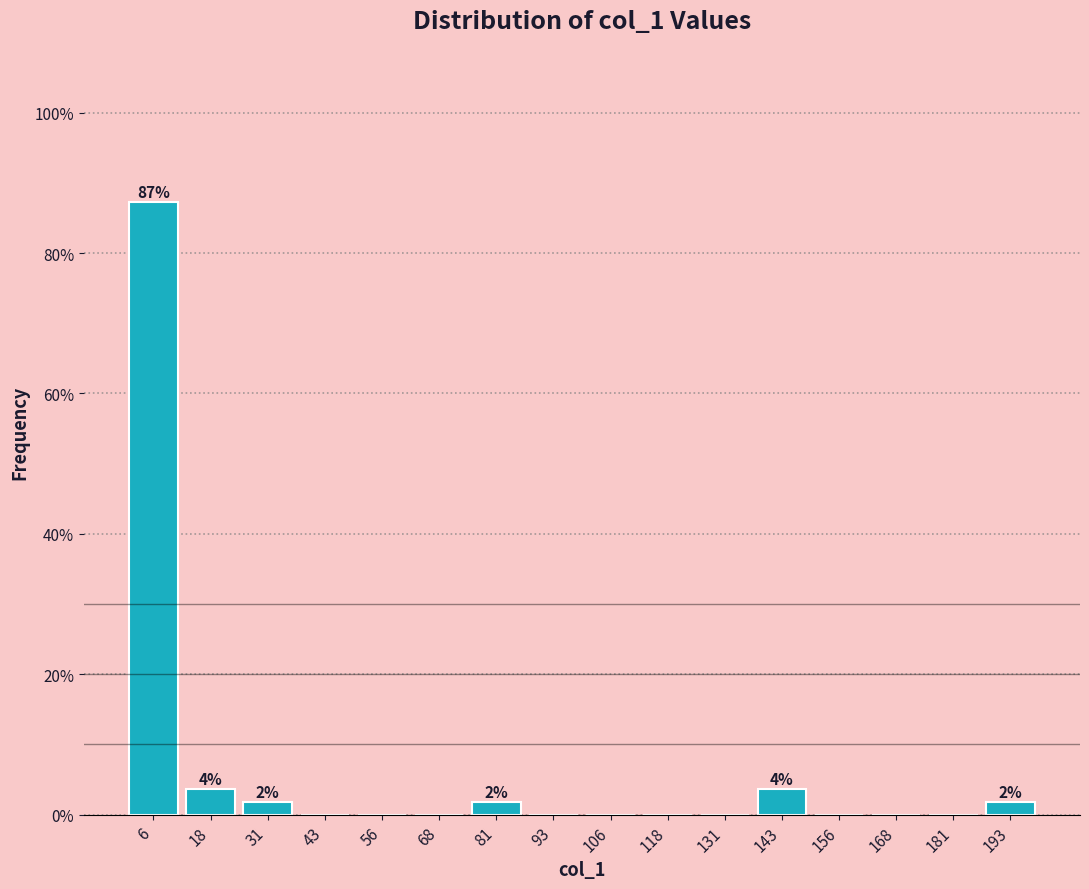

Over which range of the x-axis is the bar tallest?

0.0 to 12.5